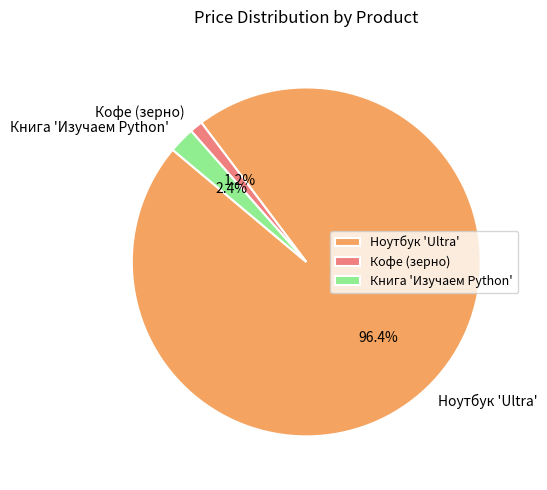

What portion of the pie excludes Кофе (зерно)?

98.8%